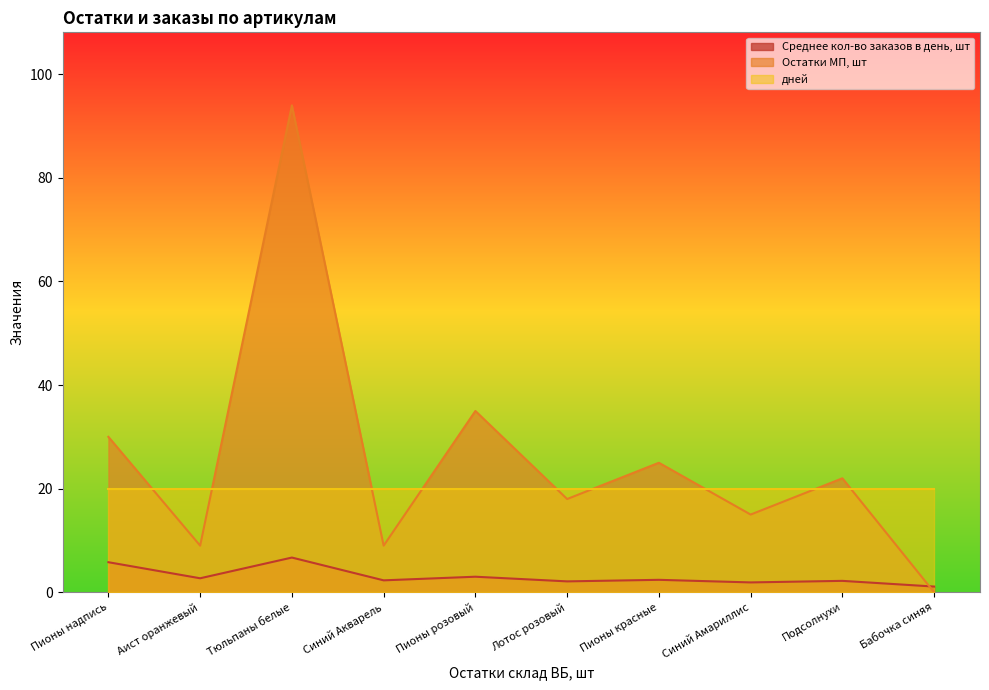

What is the greatest value displayed?

94.0